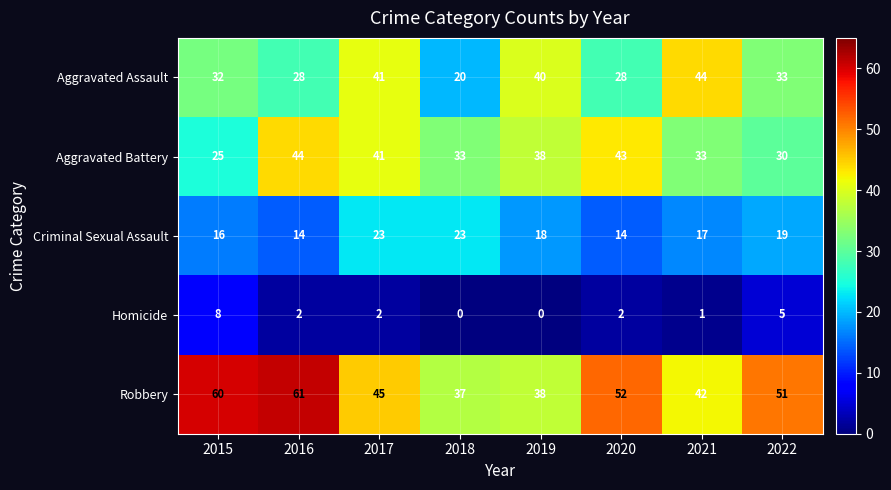

Which series has the largest total across all categories?

Robbery